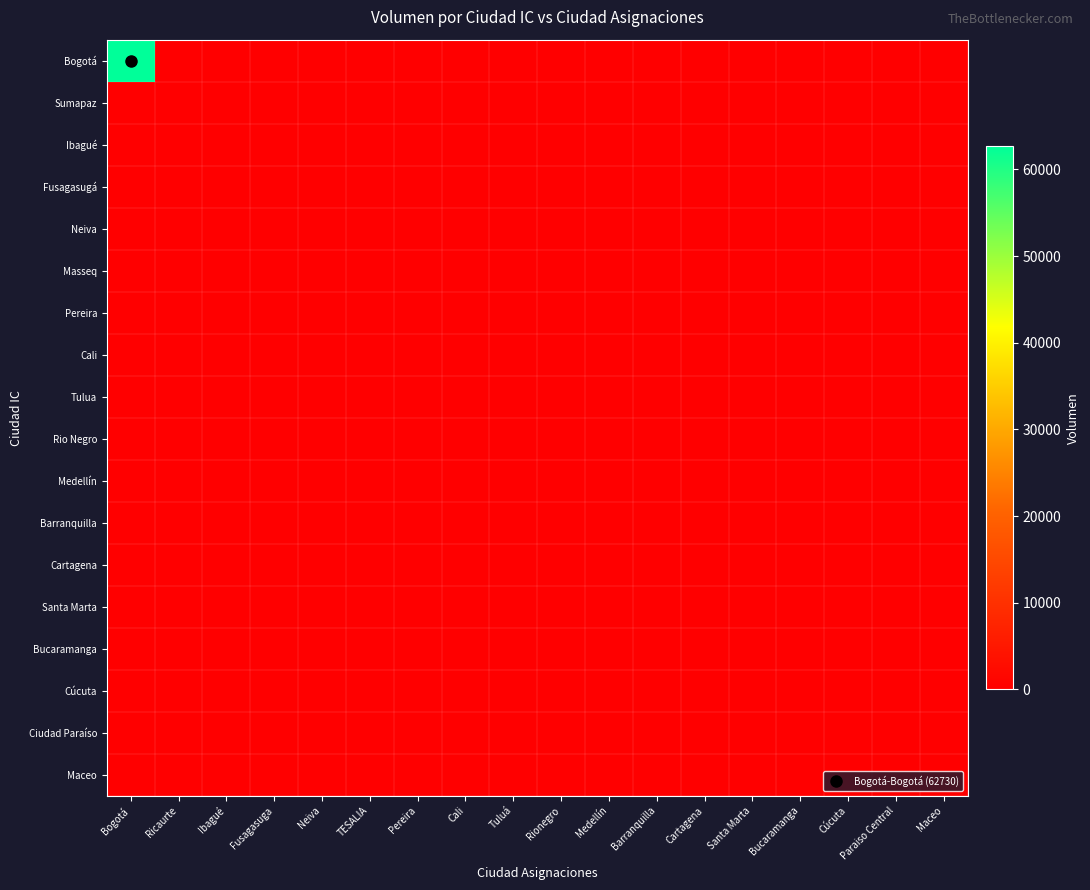

List the series in order of their peak value, lowest first.

Sumapaz, Ibagué, Fusagasugá, Neiva, Masseq, Pereira, Cali, Tulua, Rio Negro, Medellín, Barranquilla, Cartagena, Santa Marta, Bucaramanga, Cúcuta, Ciudad Paraíso, Maceo, Bogotá